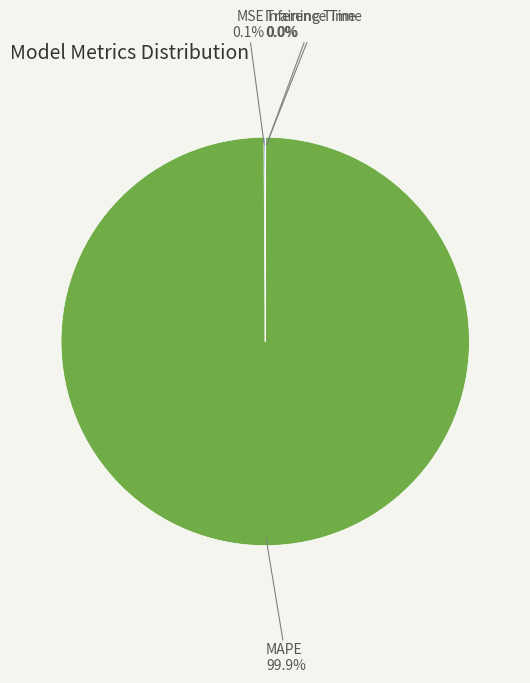

What portion of the pie excludes MAPE?

0.1%